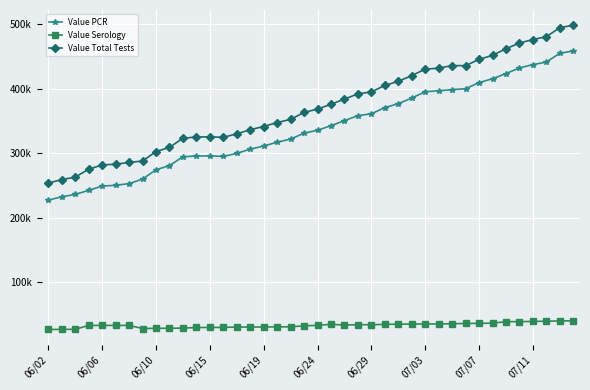

Reading right to left, list all the values displayed in this chart.

Value PCR: 458247	454682	441056	437088	431910	423259	415204	409217	399715	398260	396592	395052	385223	376534	370400	360929	357928	350296	342447	335276	330889	321642	316784	310870	306029	299520	294700	295530	295335	294265	280467	274107	259649	252593	249980	248806	242174	235925	232199	227056
Value Serology: 39932	39661	39316	38895	38638	38497	36247	35979	35756	35324	35019	35019	34835	34683	34381	33844	33837	33340	34447	32876	32138	30573	30547	30270	30238	30190	29733	29535	29534	28635	28319	28240	27948	32765	32754	32753	32745	26789	26568	26529
Value Total Tests: 498179	494343	480372	475983	470548	461756	451451	445196	435471	435584	431611	430071	420058	411217	404781	394773	391765	383636	375636	368152	363027	352215	347331	341140	336267	329710	324433	325065	324869	322900	308786	302347	287597	285358	282734	281559	274919	262714	258767	253585